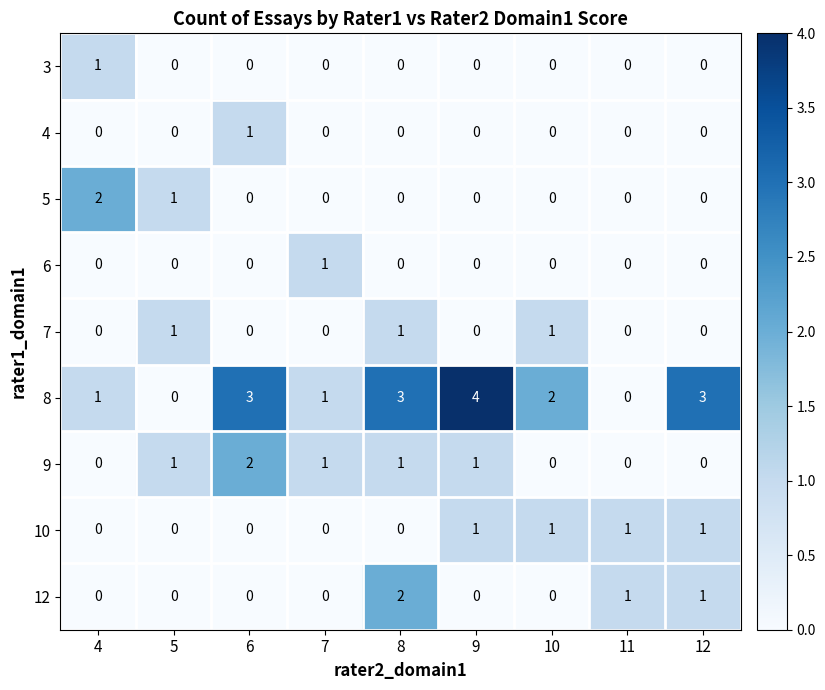

How many 8 values are between 1 and 3?

6